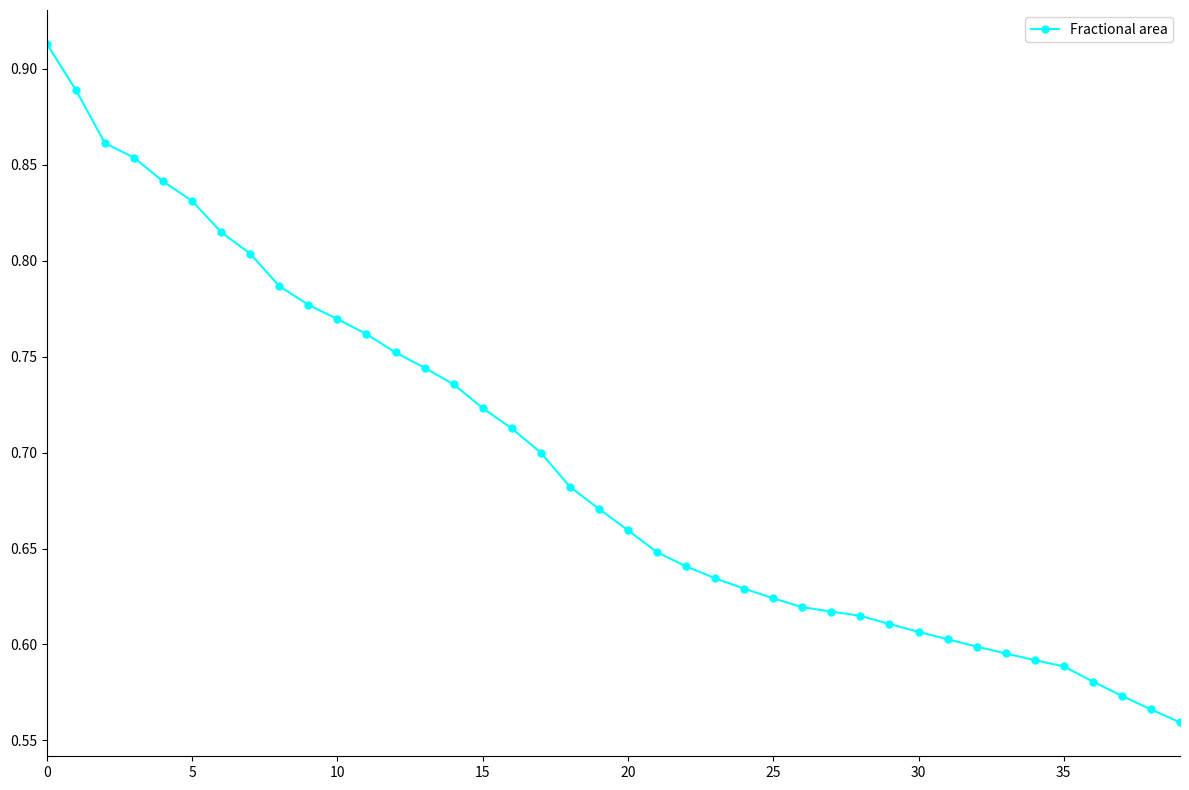

How many values are between 0 and 1?

40